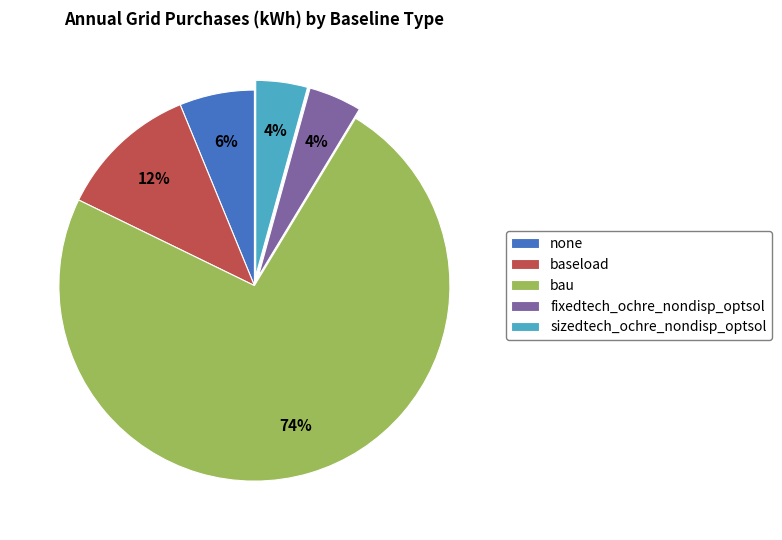

Is it true that bau is 53% of the pie?

False